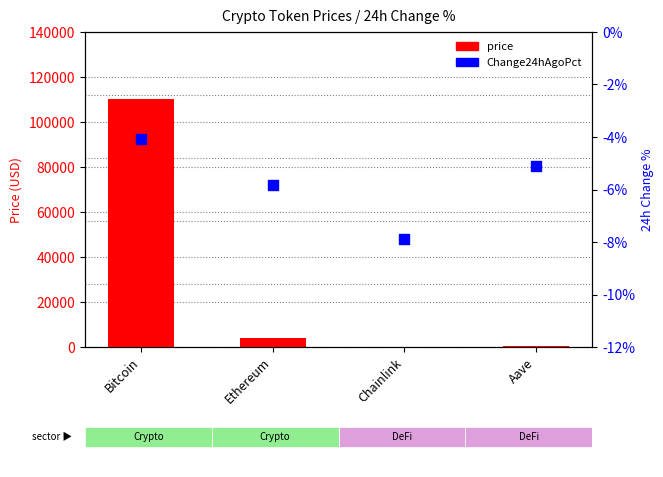

At how many categories does at least one series exceed 31520?

1